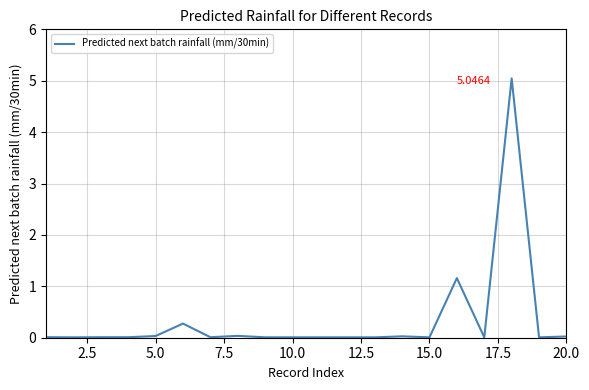

What is the difference between the maximum and minimum values?

5.0